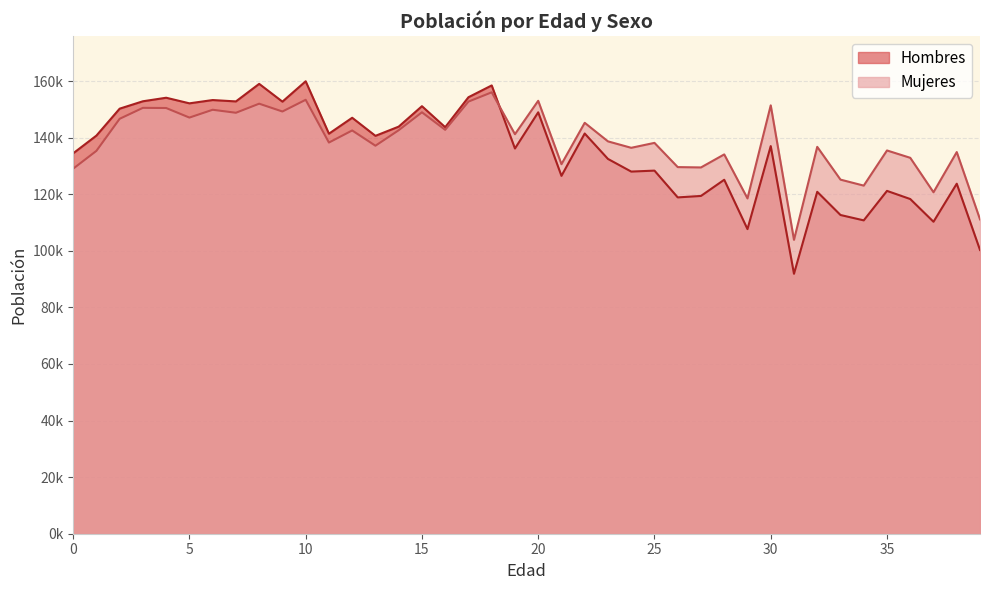

How many categories are shown in the chart?

40